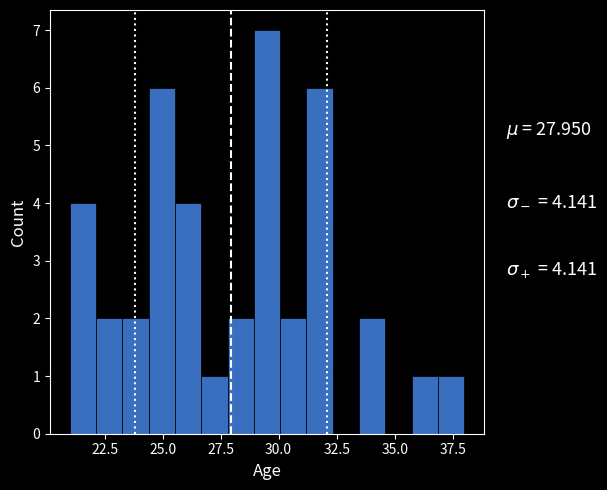

Around what value on the x-axis is the tallest bar? Give the approximate position of its centre, as read against the axis.

29.5